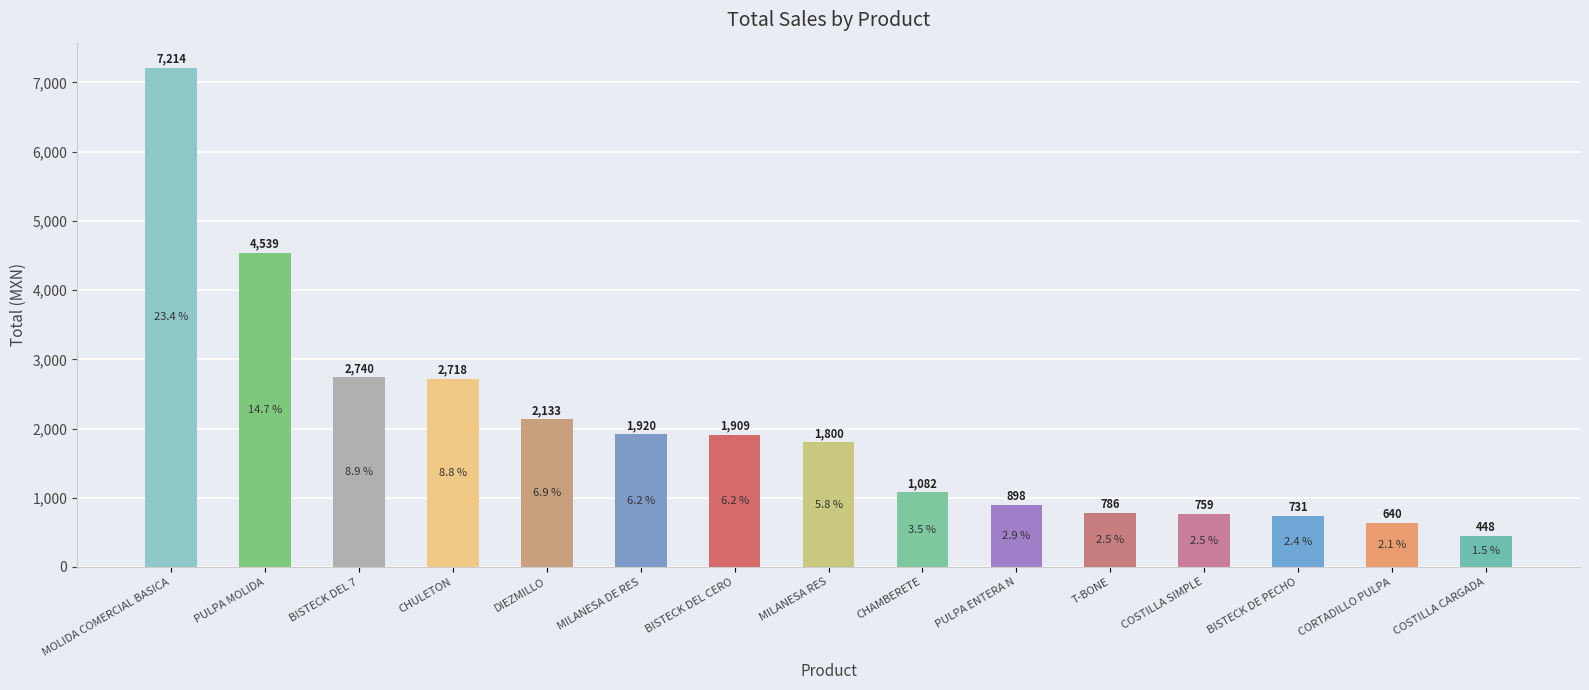

At which label does the data first exceed 1800?

MOLIDA COMERCIAL BASICA